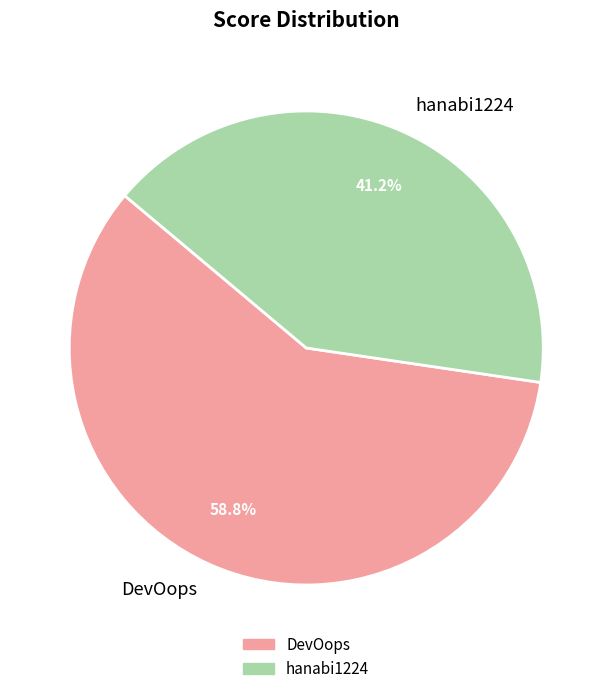

Which has a higher value, hanabi1224 or DevOops?

DevOops